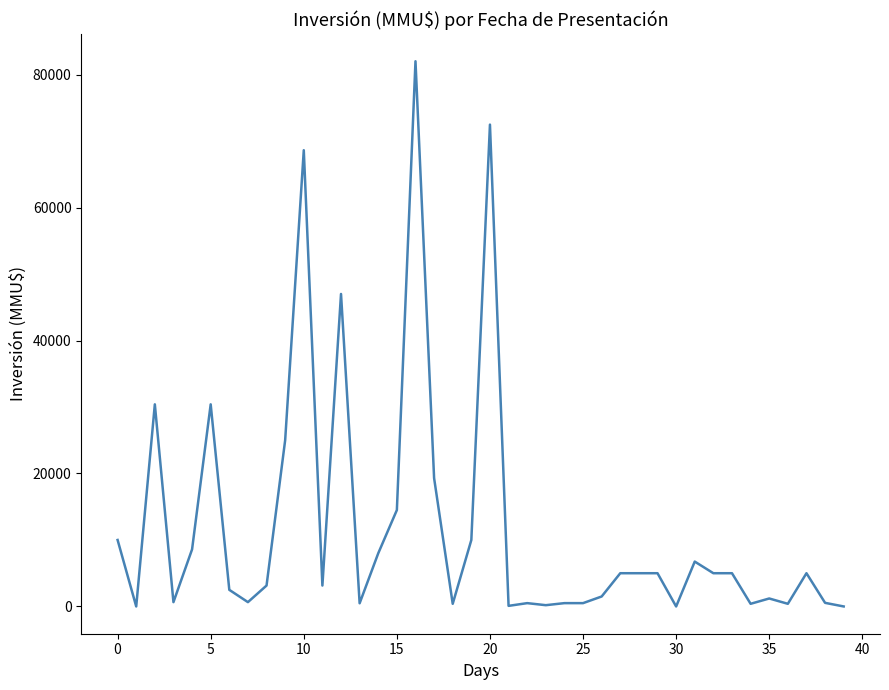

What is the difference between the maximum and minimum values?

82000